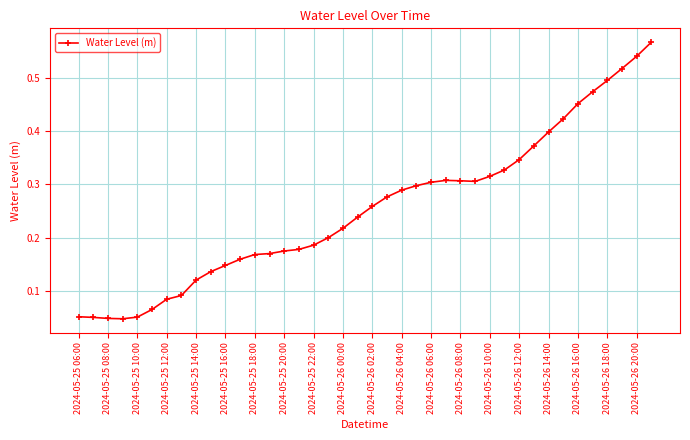

What is the sum of all values?

10.2